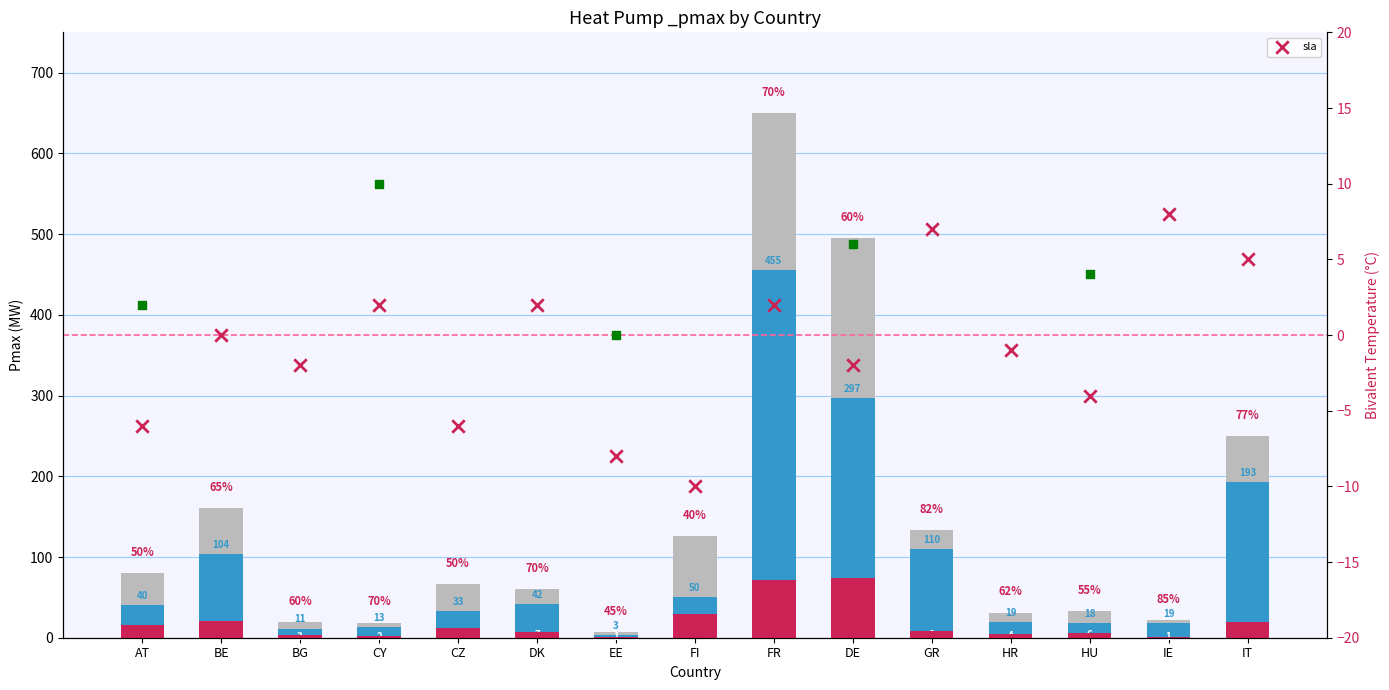

Between DK and HR, which is larger?

DK